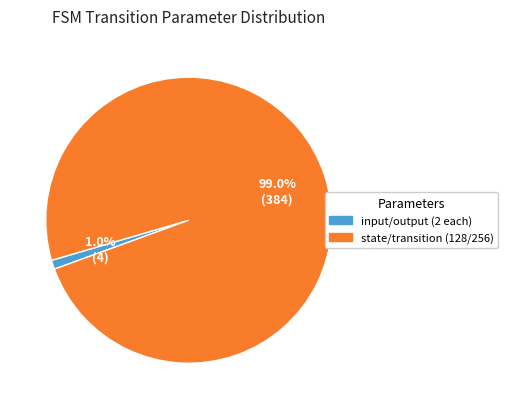

Count the number of slices in the pie.

2